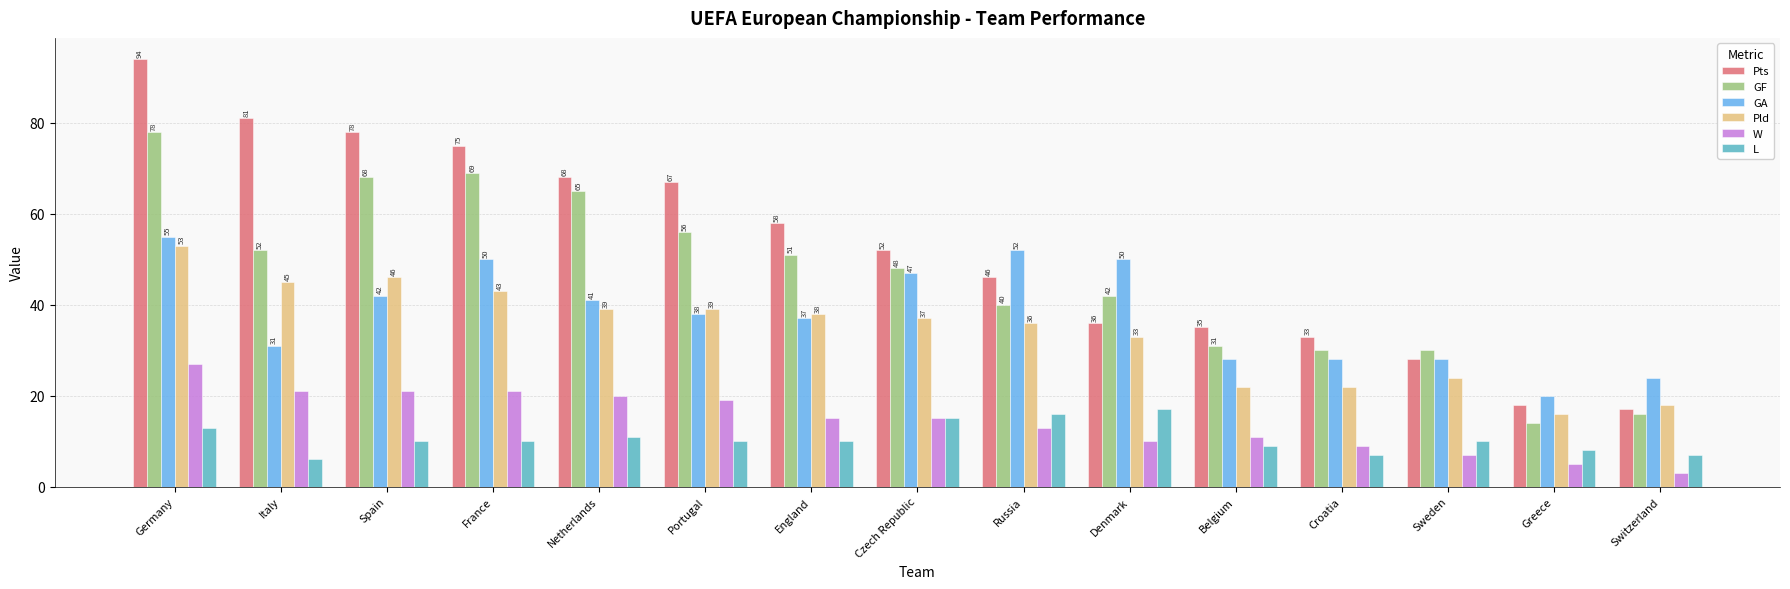

Count the number of data series in this chart.

6